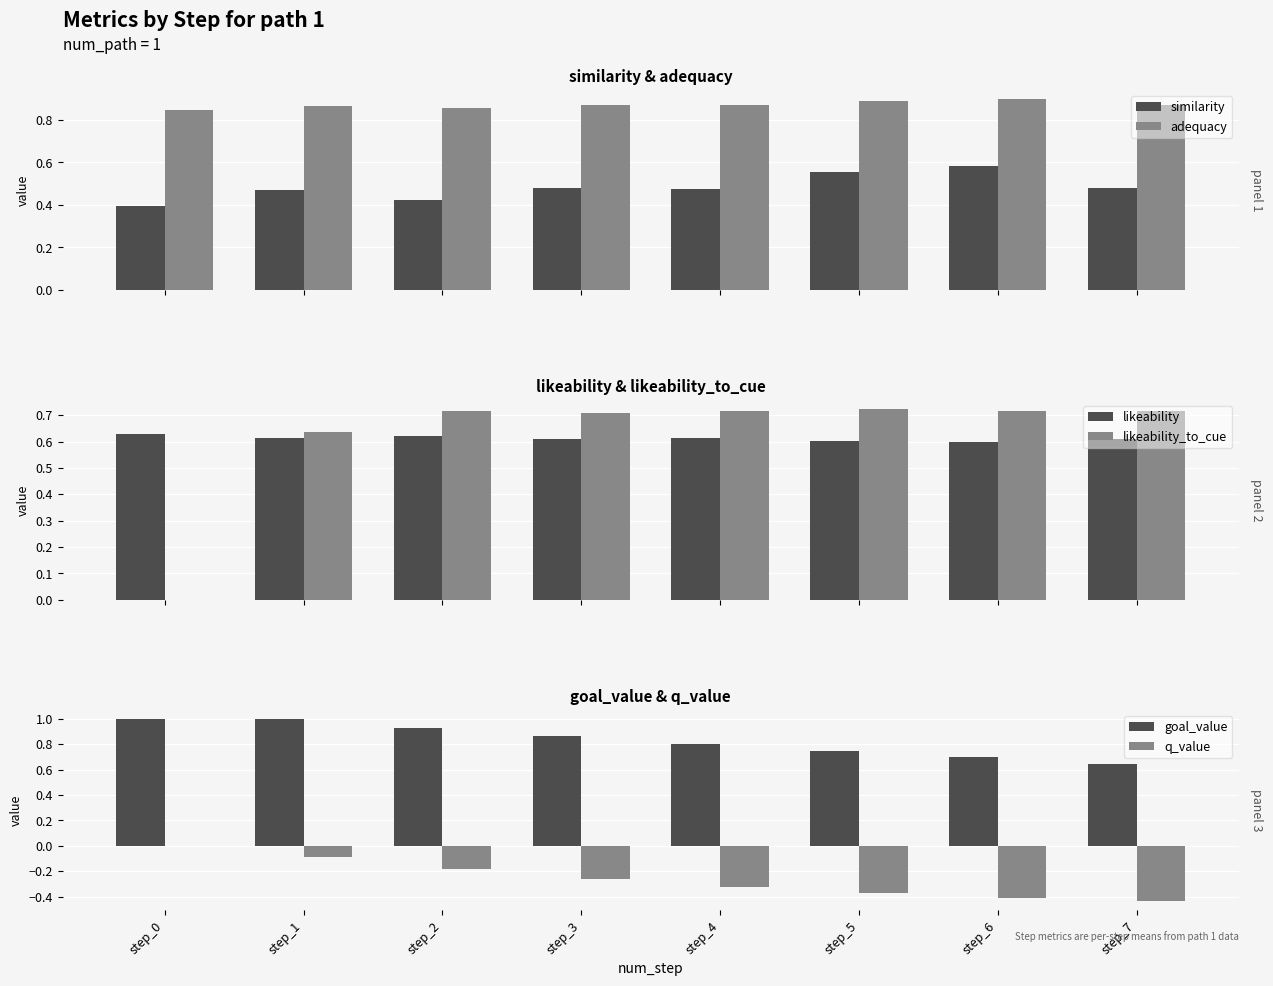

At how many categories does at least one series exceed 0?

8